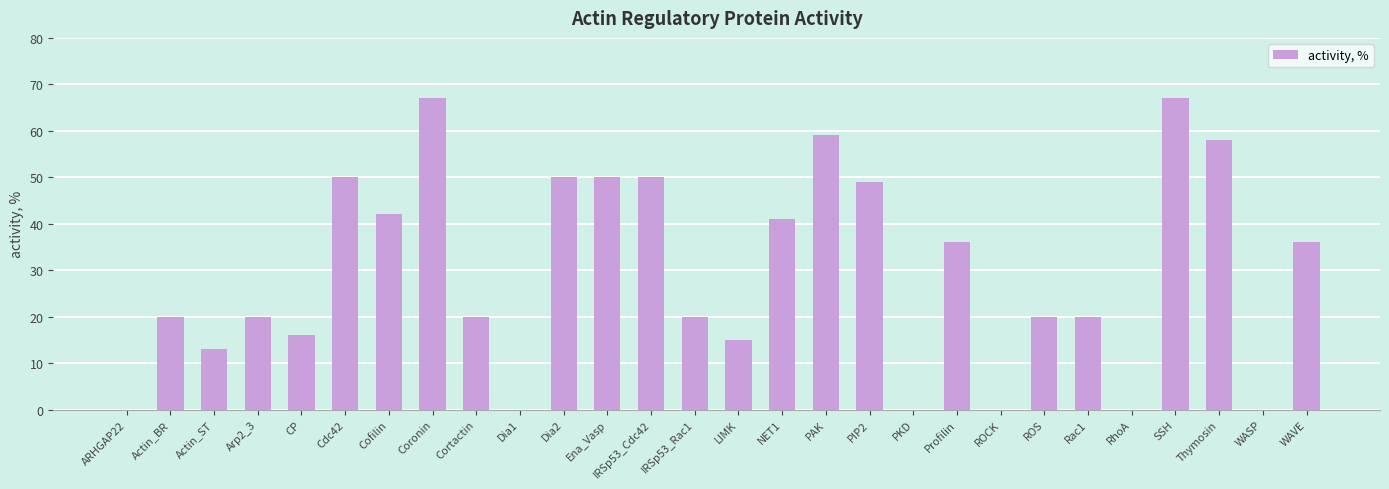

How many series are shown in this chart?

1